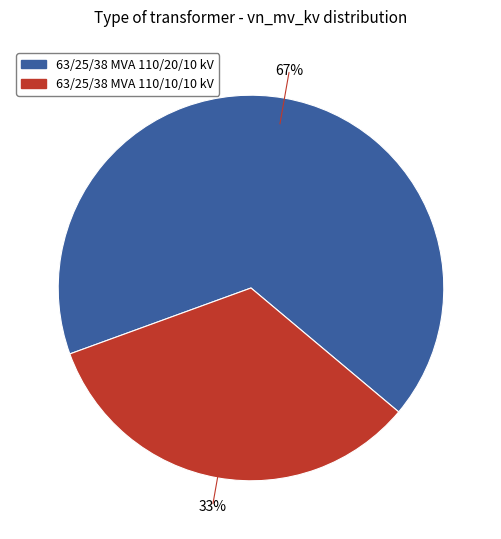

Combined, do 63/25/38 MVA 110/10/10 kV and 63/25/38 MVA 110/20/10 kV account for over 50%?

Yes